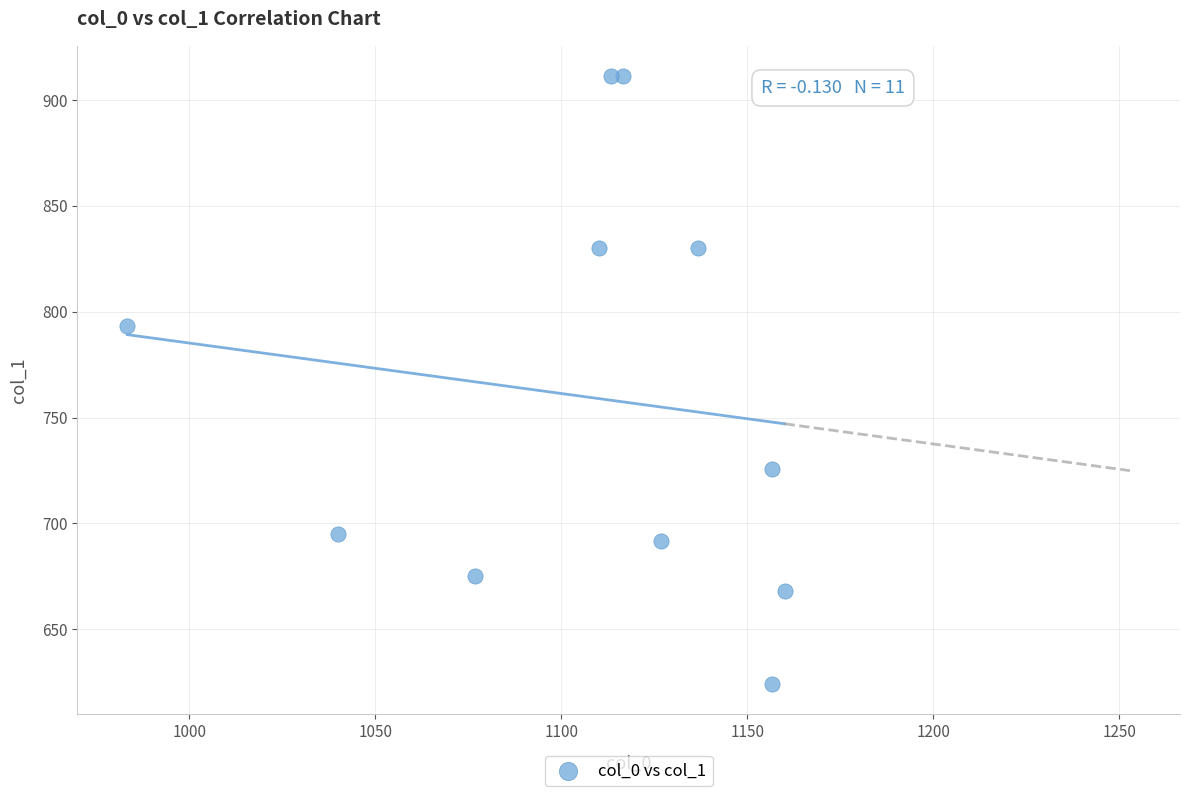

What is the range of Y values (max minus min)?

286.9